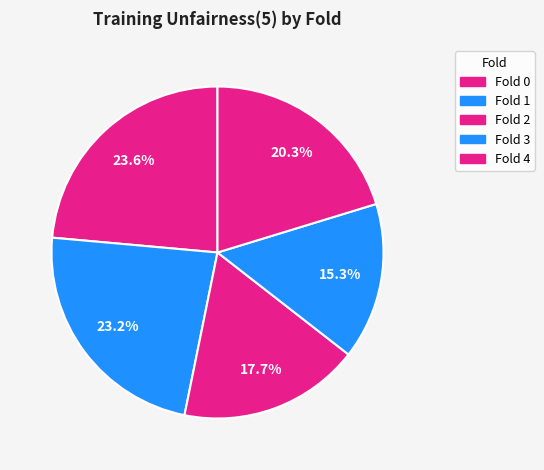

How many slices are in this pie chart?

5